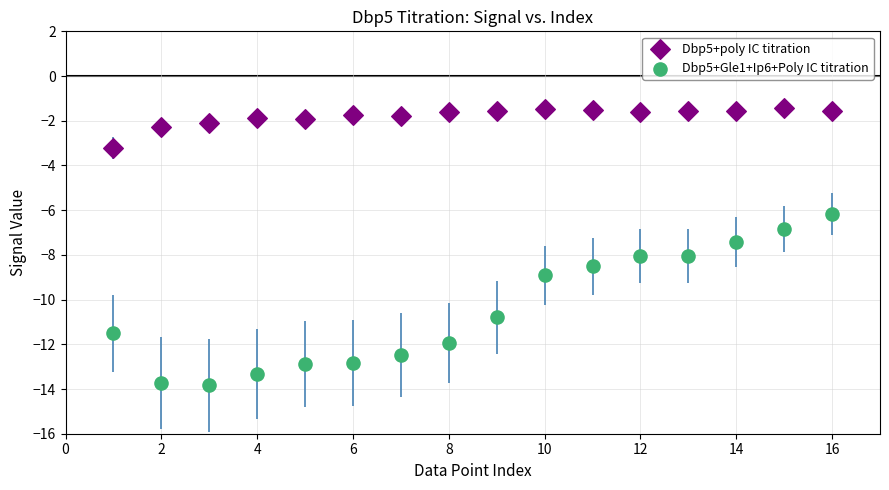

Which series reaches the maximum Y coordinate?

Dbp5+poly IC titration